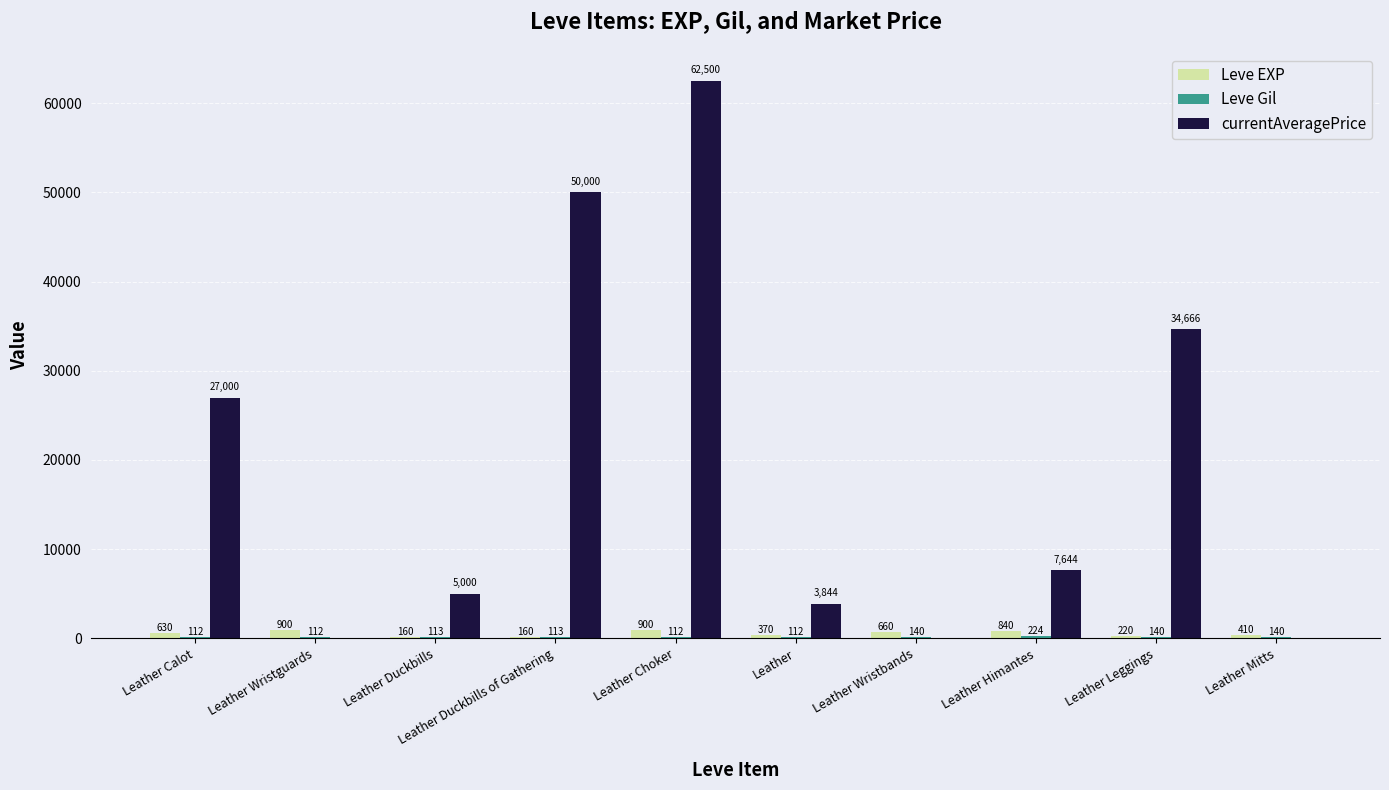

The value of currentAveragePrice at Leather Wristguards is 32637. True or false?

False